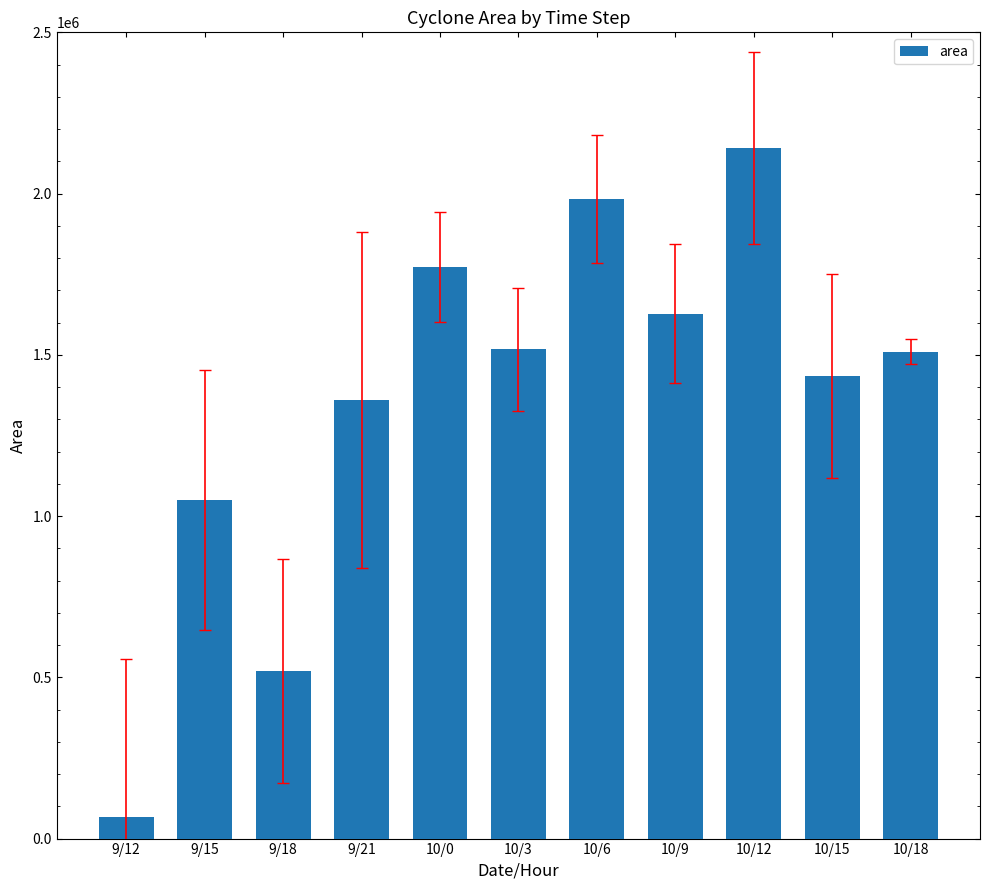

What is the value of the 6th bar from the left?

1516875